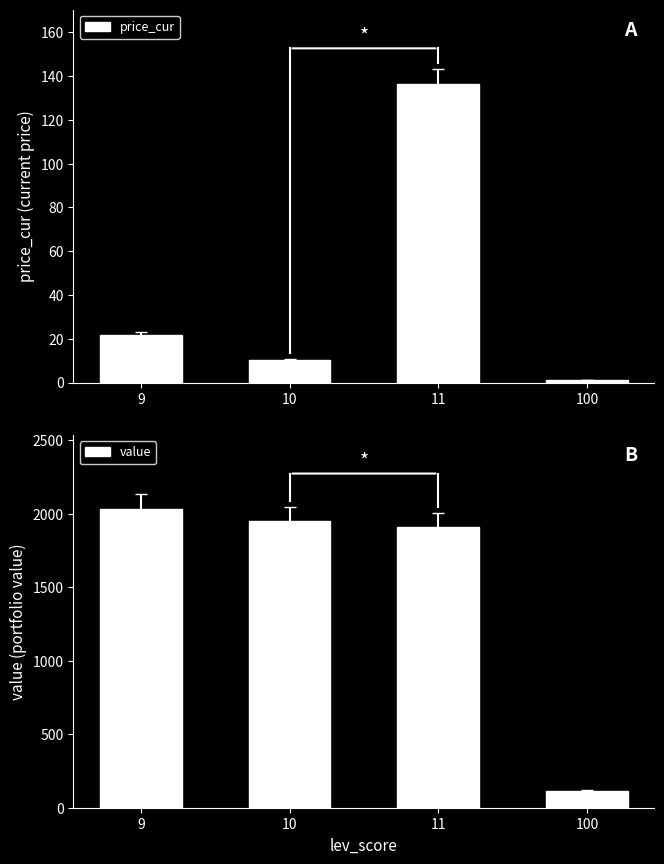

Is it true that value equals 115.8 at 100?

True